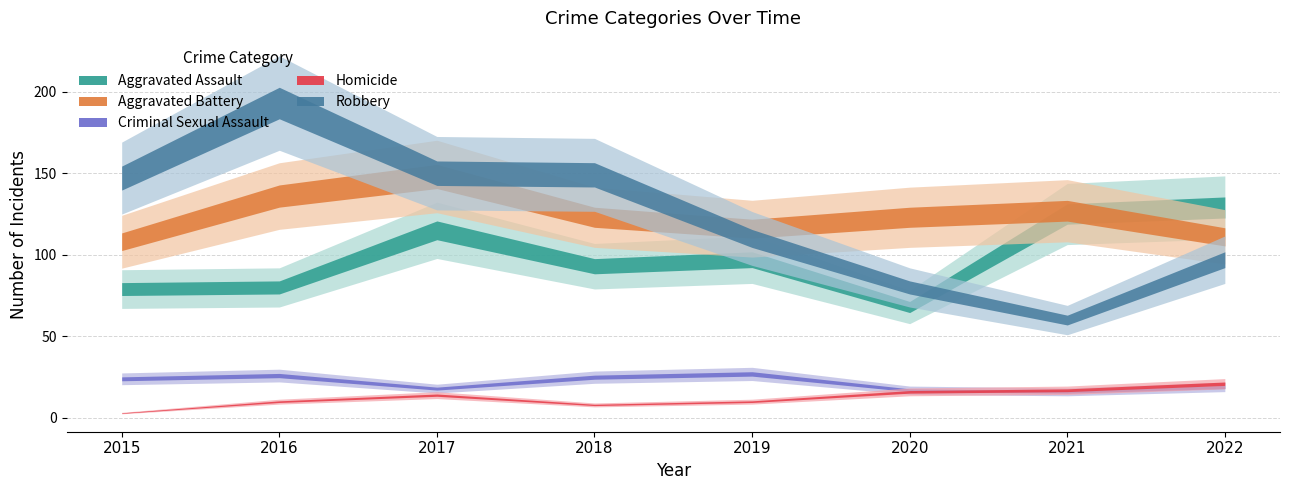

The value of Aggravated Assault at 2021 is 64. True or false?

False